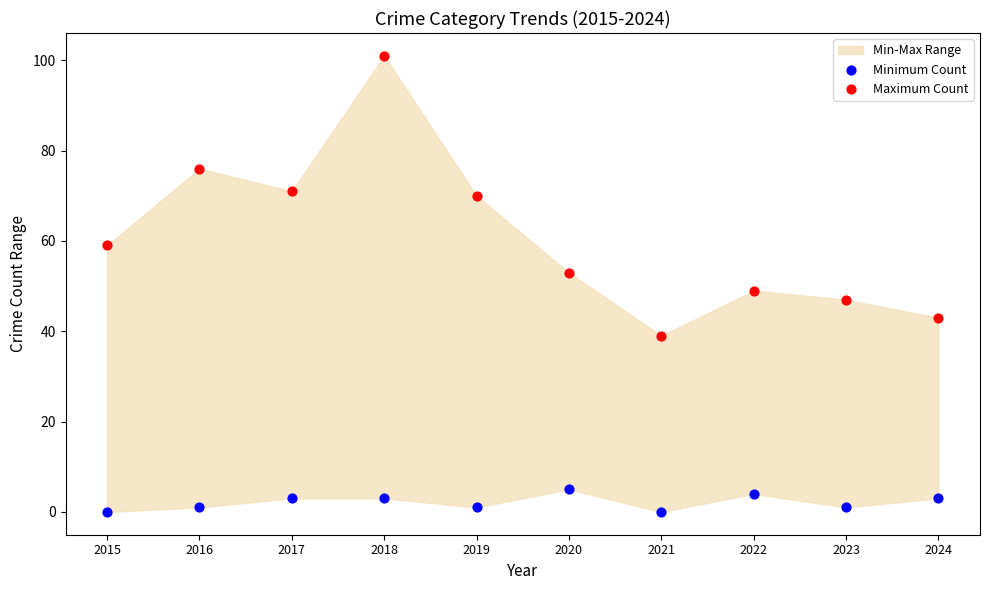

Which series has the widest spread of Y values?

Maximum Count